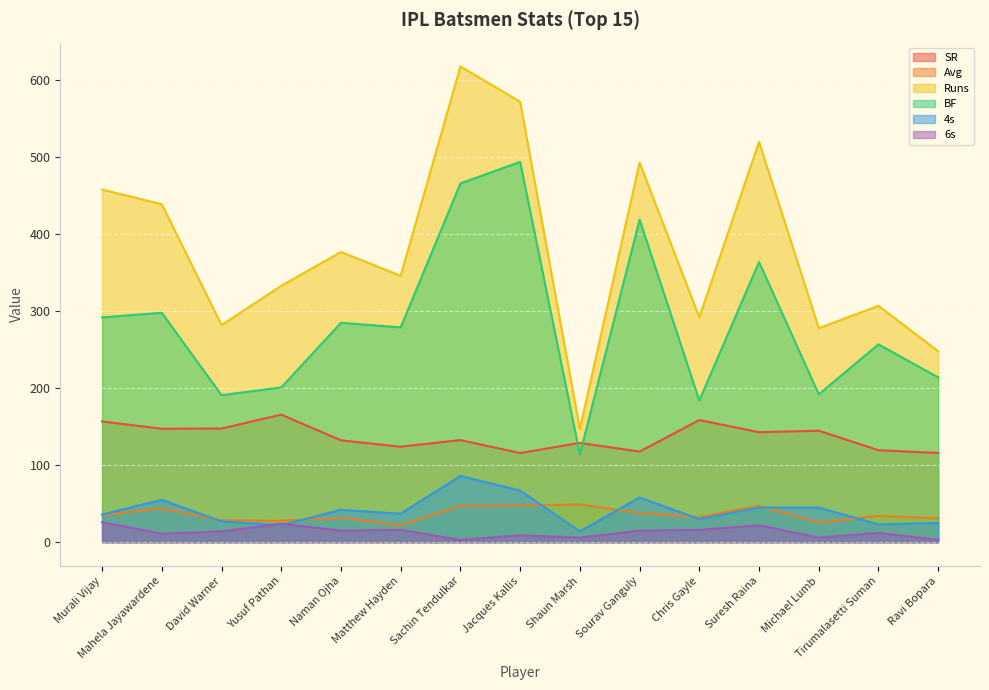

Rank the series by their maximum value, from lowest to highest.

6s, Avg, 4s, SR, BF, Runs